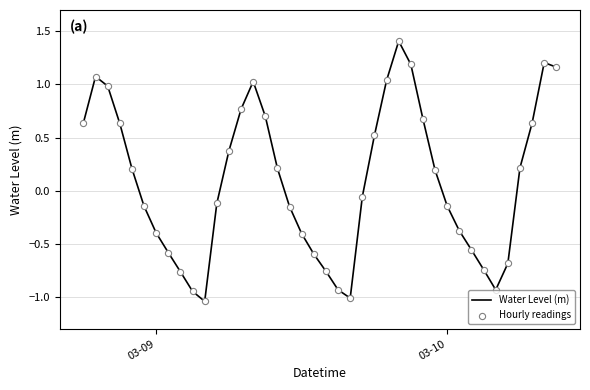

What is the difference between the maximum and minimum values?

2.4